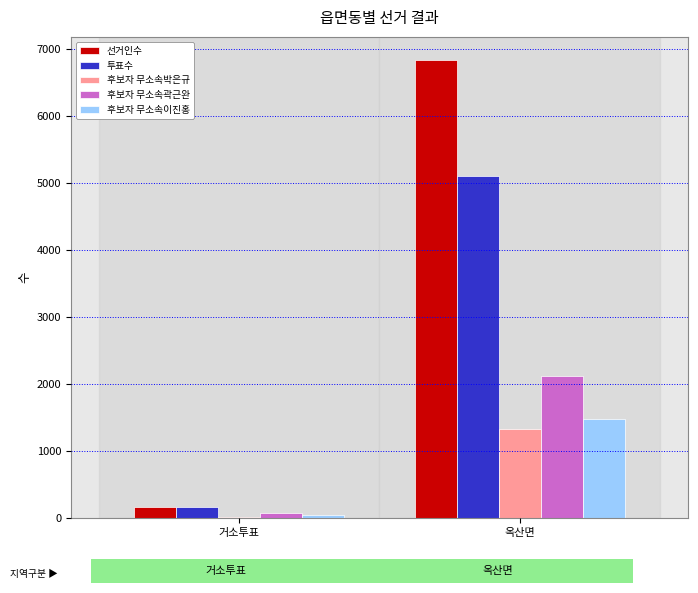

What is the sum of the 후보자 무소속이진홍 values at 옥산면 and 거소투표?

1518